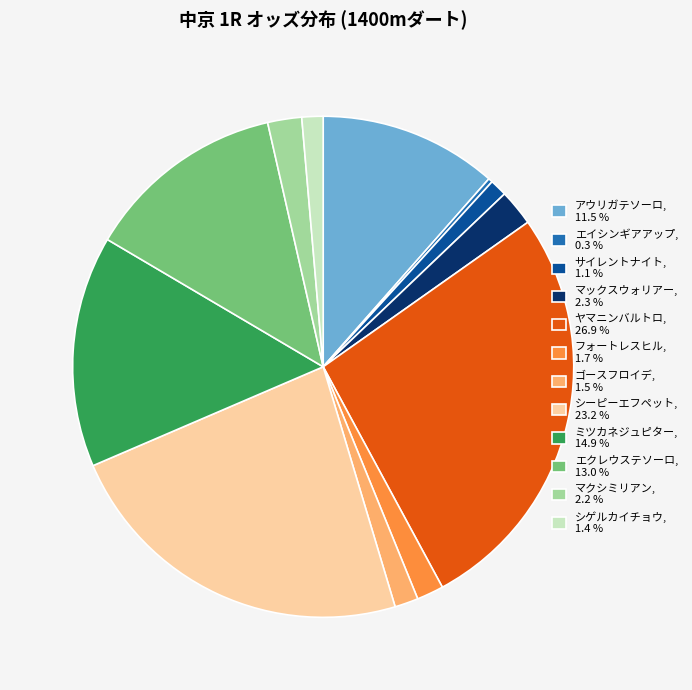

Is サイレントナイト the majority of the pie?

No